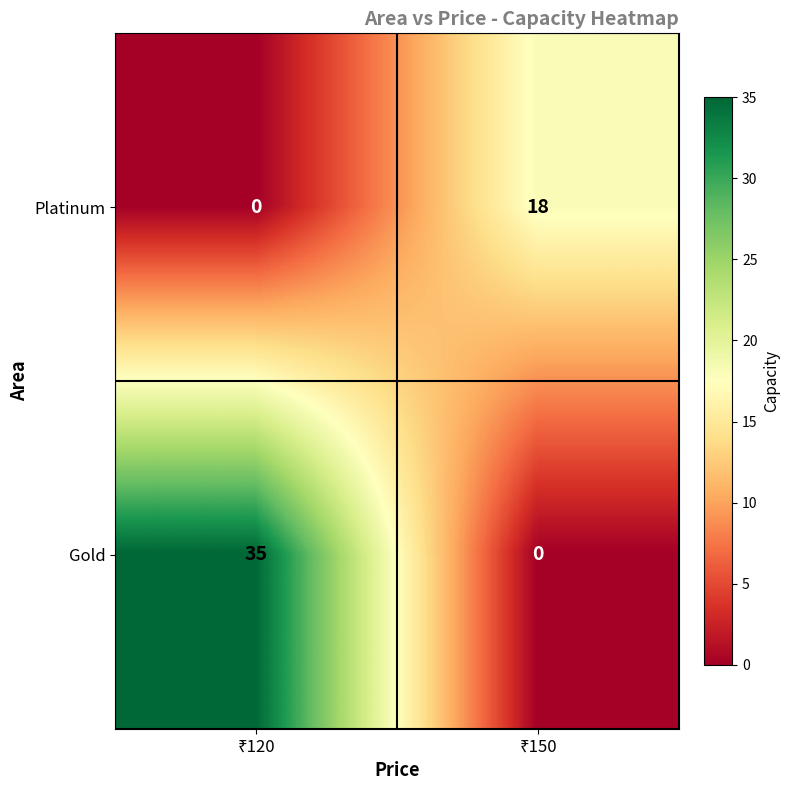

Reading left to right, what are all the values shown in this chart?

Platinum: 0	18
Gold: 35	0